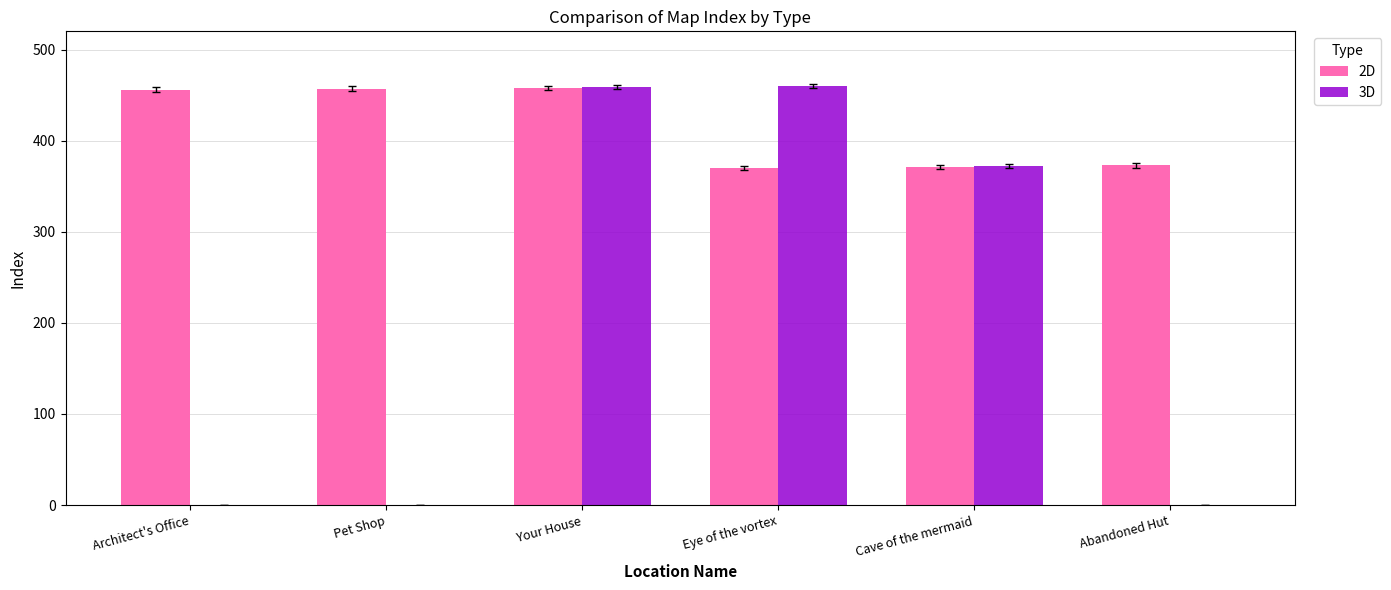

What is the sum of all 3D values?

1291